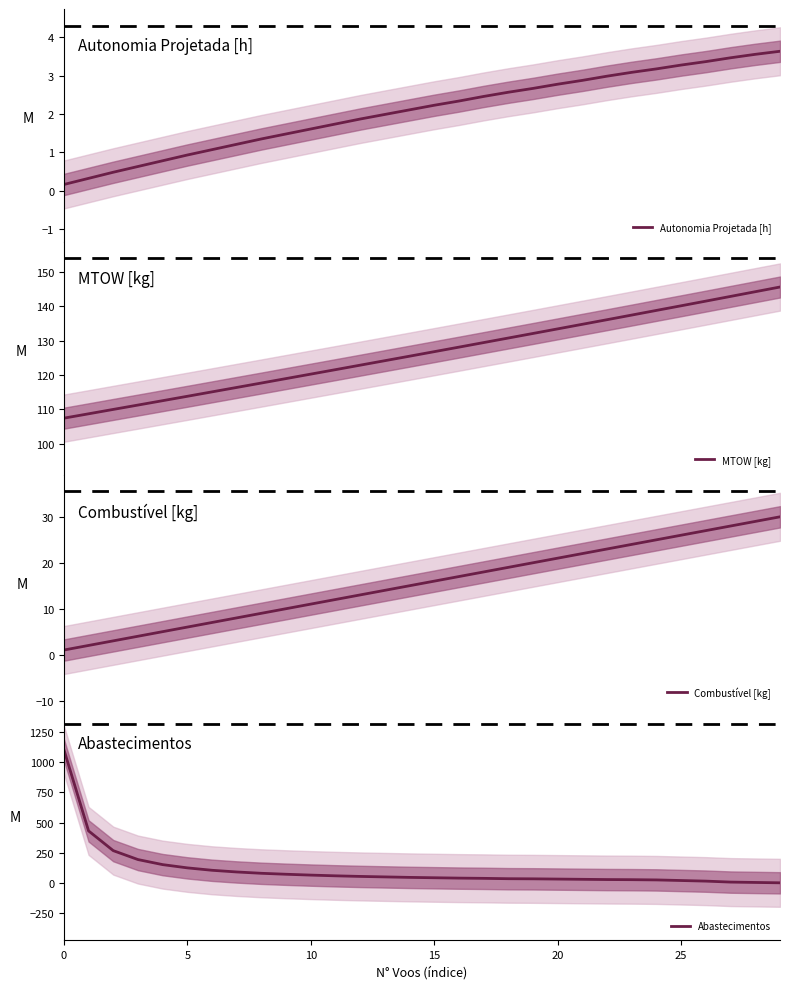

What is the label of the 5th point from the right?

25